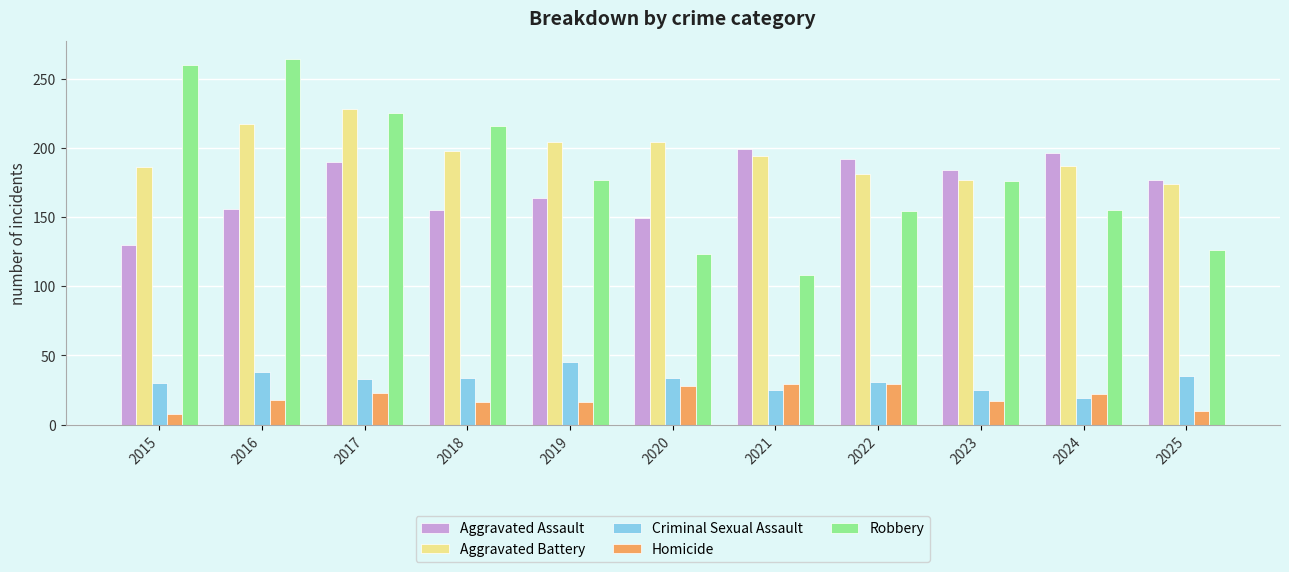

What is the difference between the second highest and minimum values in the Homicide series?

21